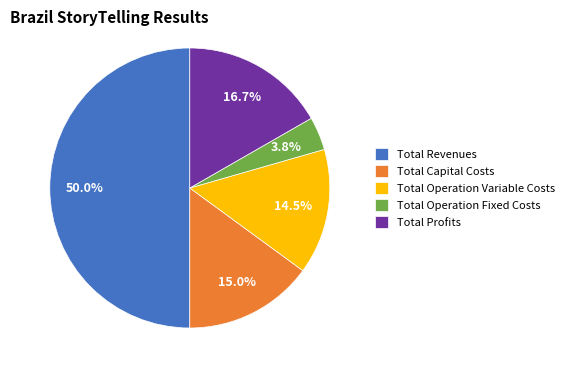

True or false: Total Capital Costs accounts for 21% of the total.

False